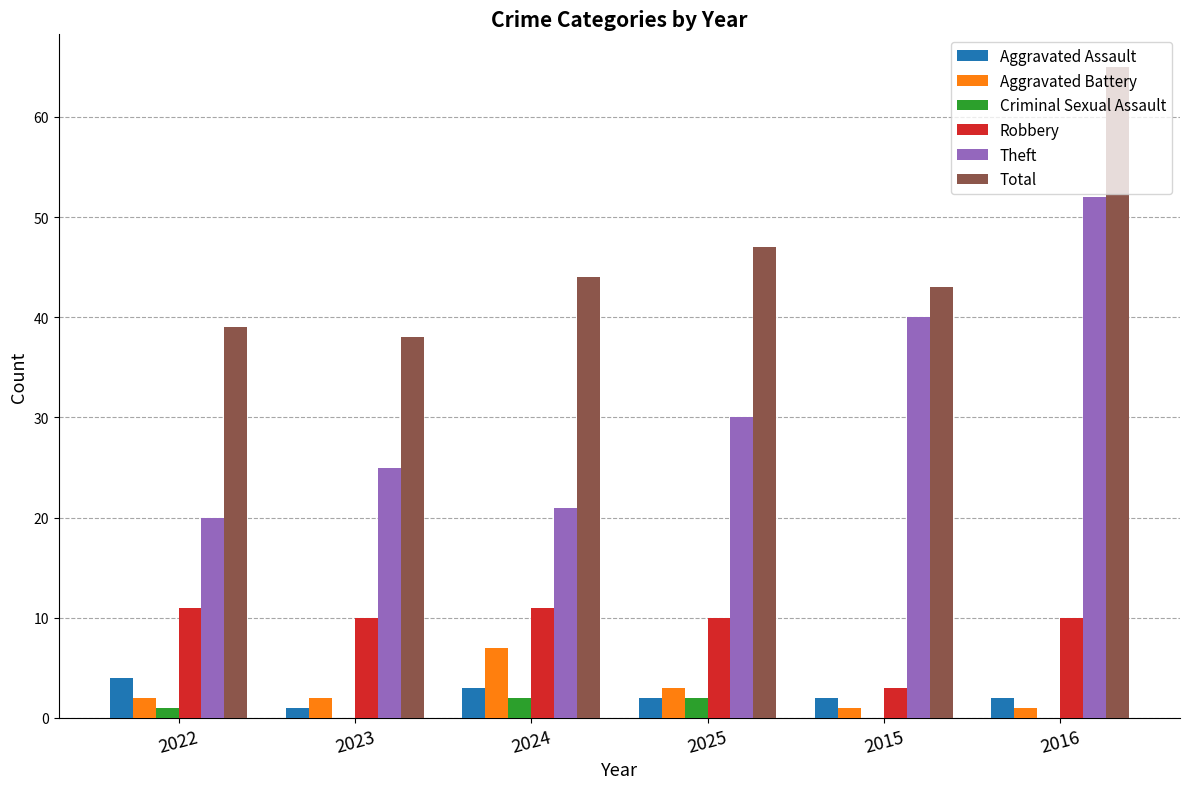

What is the maximum value shown in the chart?

65